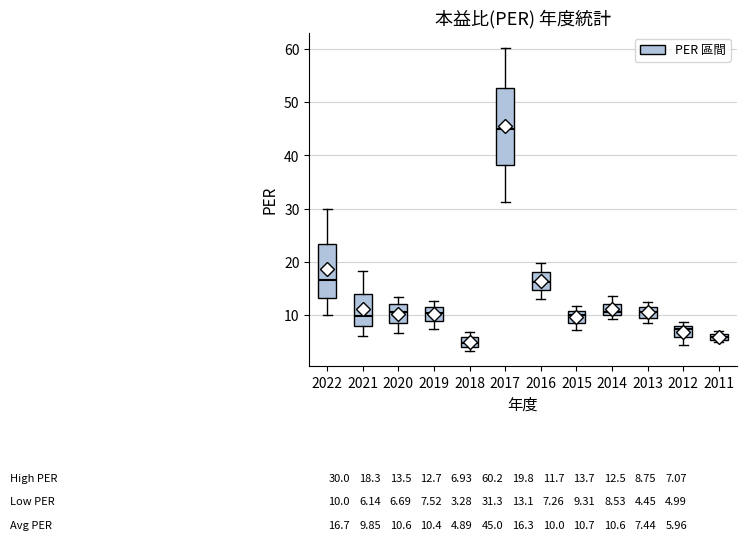

Comparing the boxes themselves (not the whiskers), which one is the tallest?

2017